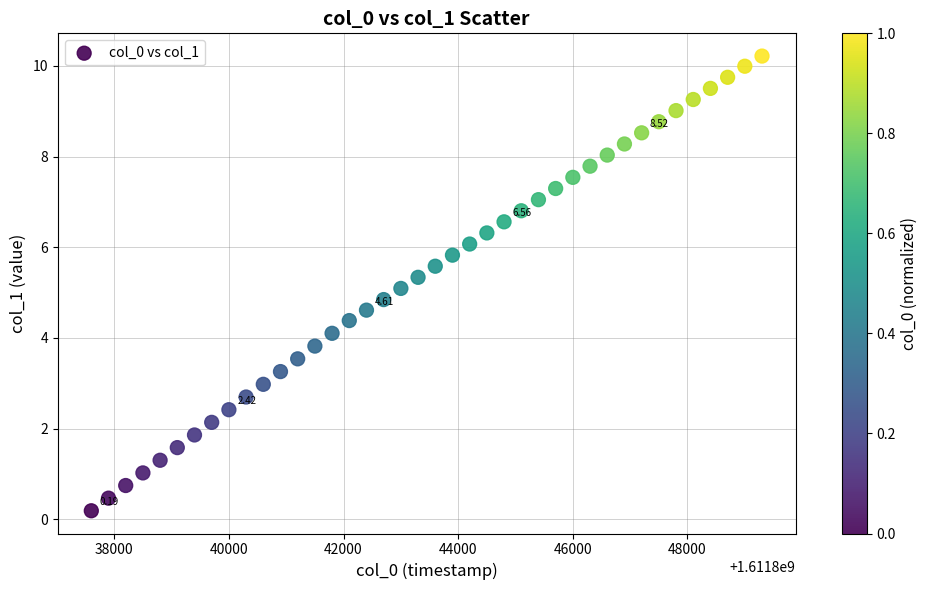

What is the range of Y values (max minus min)?

10.0